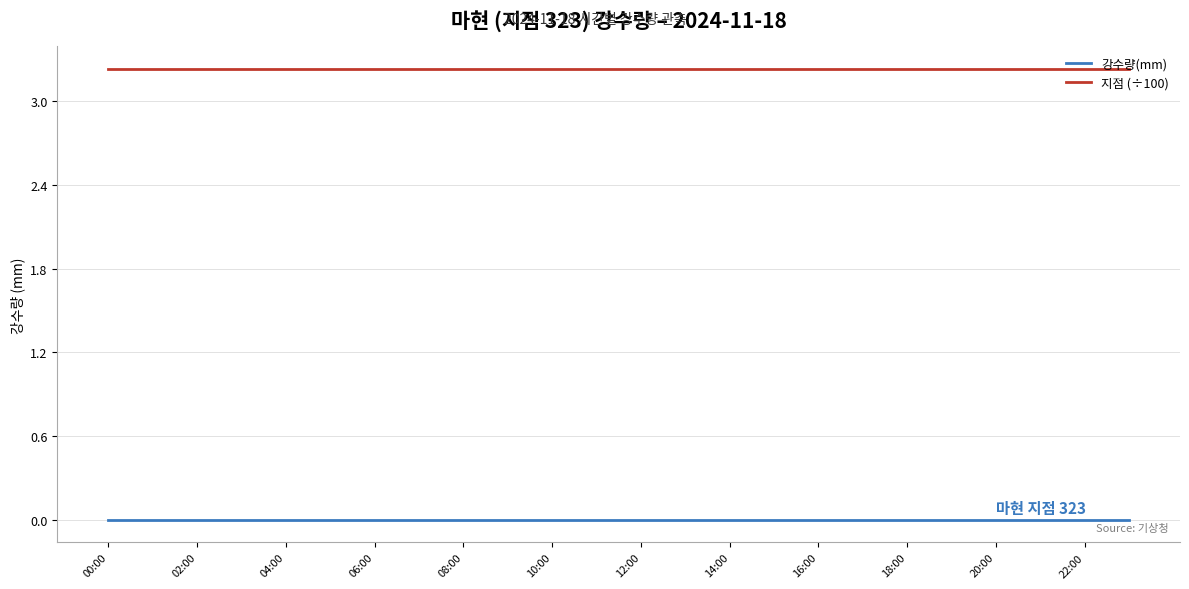

Which series has the largest total across all categories?

지점 (÷100)